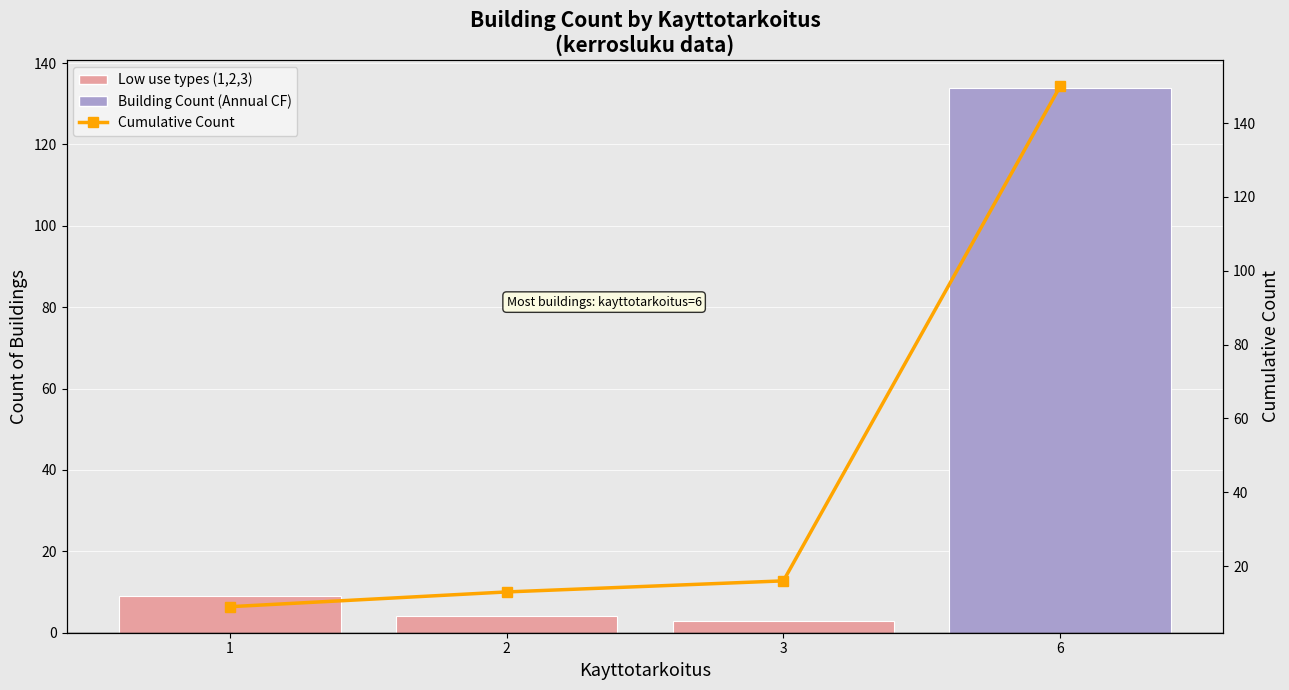

What is the value of the Cumulative Count bar at the 3rd from the left?

16